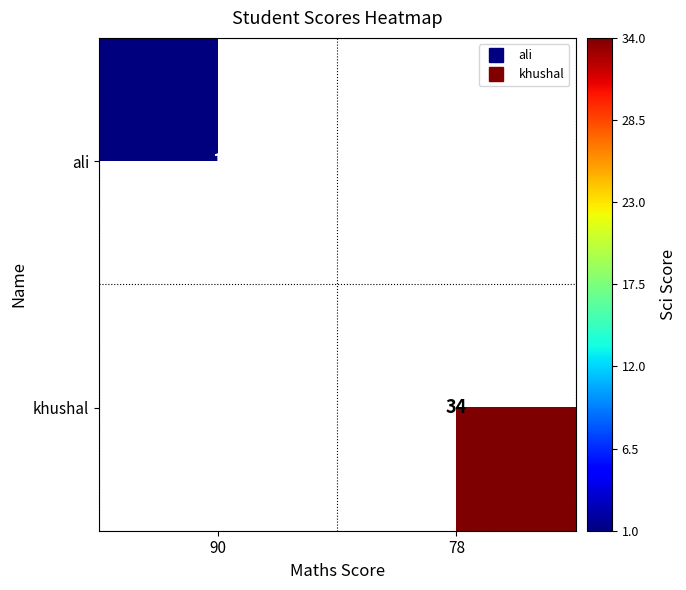

What is the sum of the khushal values at 78 and 90?

34